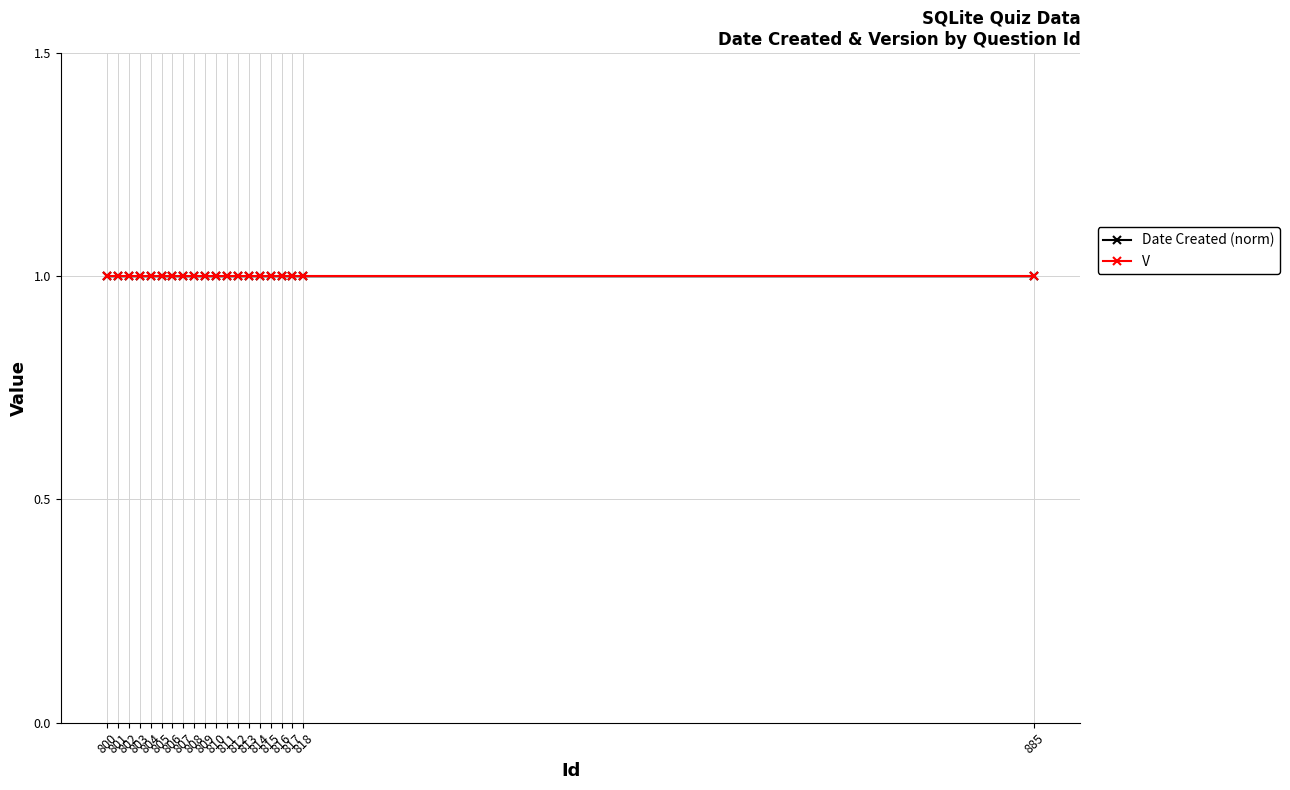

Reading right to left, transcribe all the data shown in this chart.

Date Created (norm): 1.0	1.0	1.0	1.0	1.0	1.0	1.0	1.0	1.0	1.0	1.0	1.0	1.0	1.0	1.0	1.0	1.0	1.0	1.0	1.0
V: 1.0	1.0	1.0	1.0	1.0	1.0	1.0	1.0	1.0	1.0	1.0	1.0	1.0	1.0	1.0	1.0	1.0	1.0	1.0	1.0